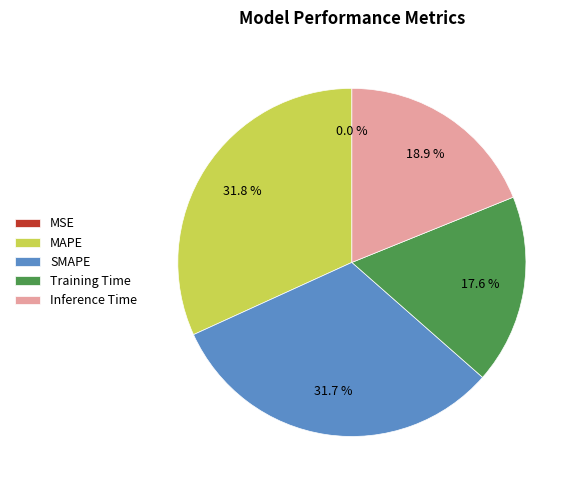

Does Training Time account for over 50% of the chart?

No